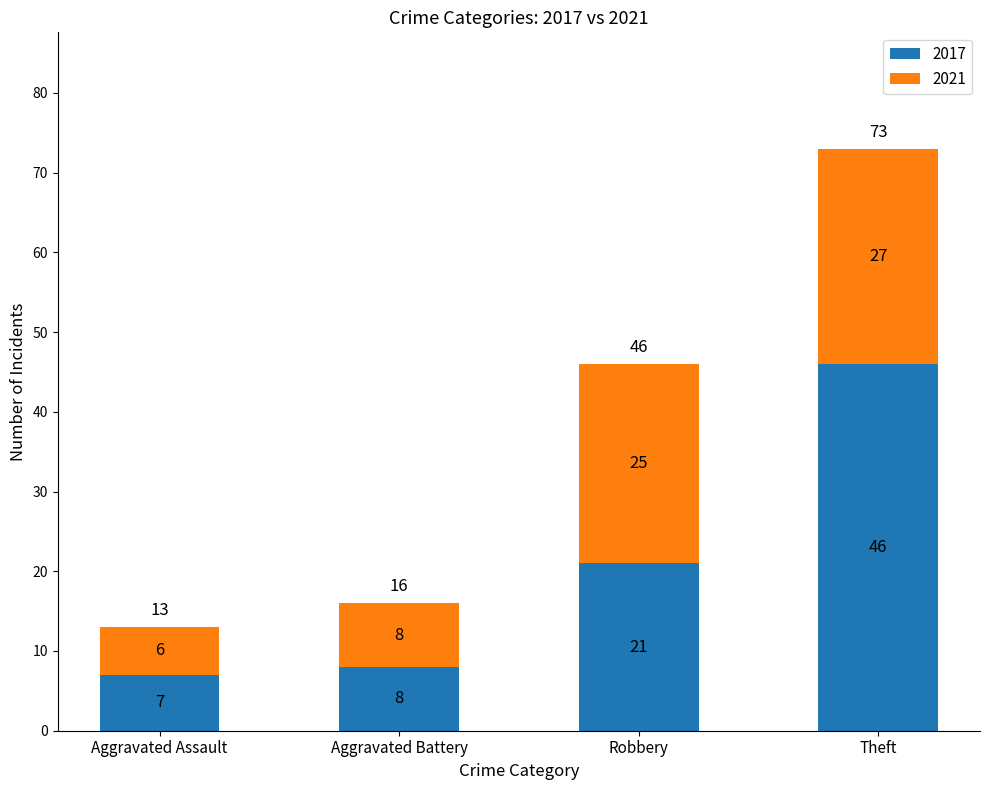

What value does the 2017 series have at Robbery, to the nearest 10?

20